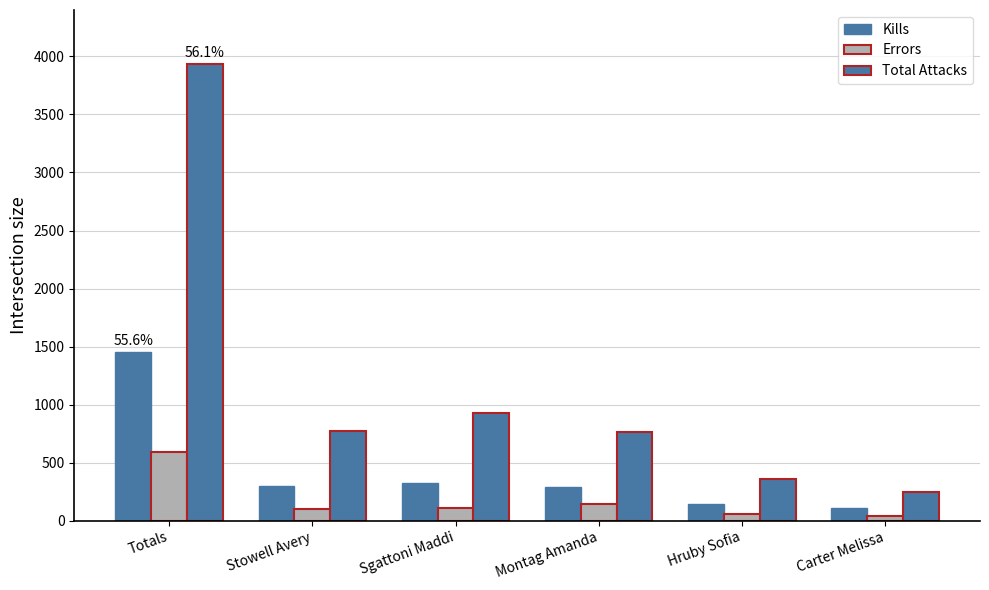

Count the number of categories in the chart.

6